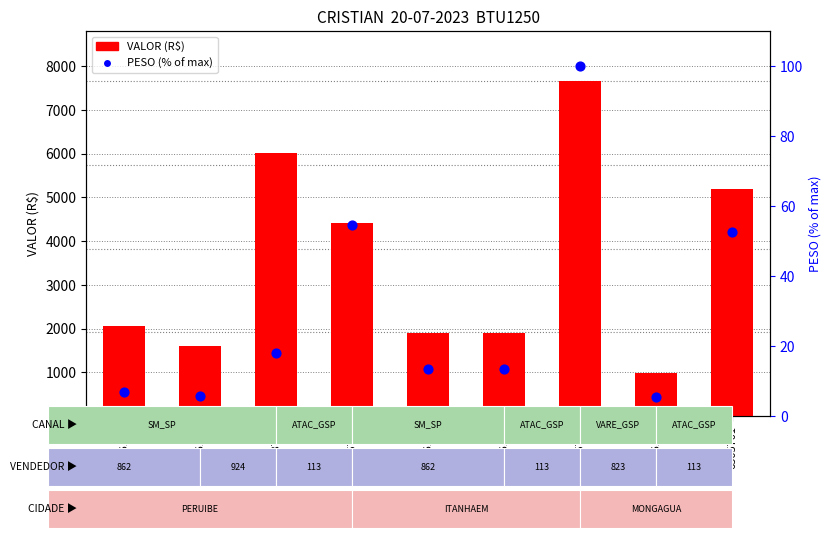

Is the value of PESO (scaled %) at 6506119 greater than the value of VALOR at 6505701?

No